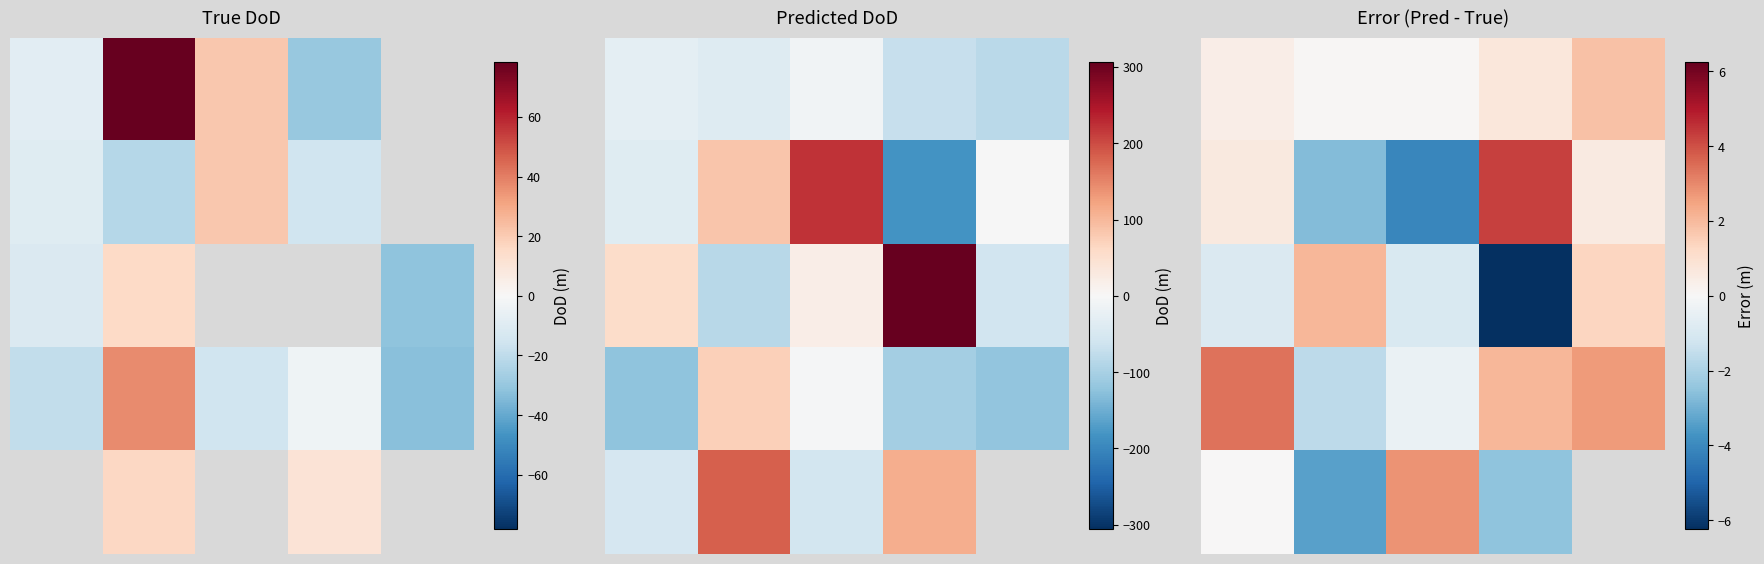

What is the difference between the second highest and second lowest values in the 2 series?

2.3